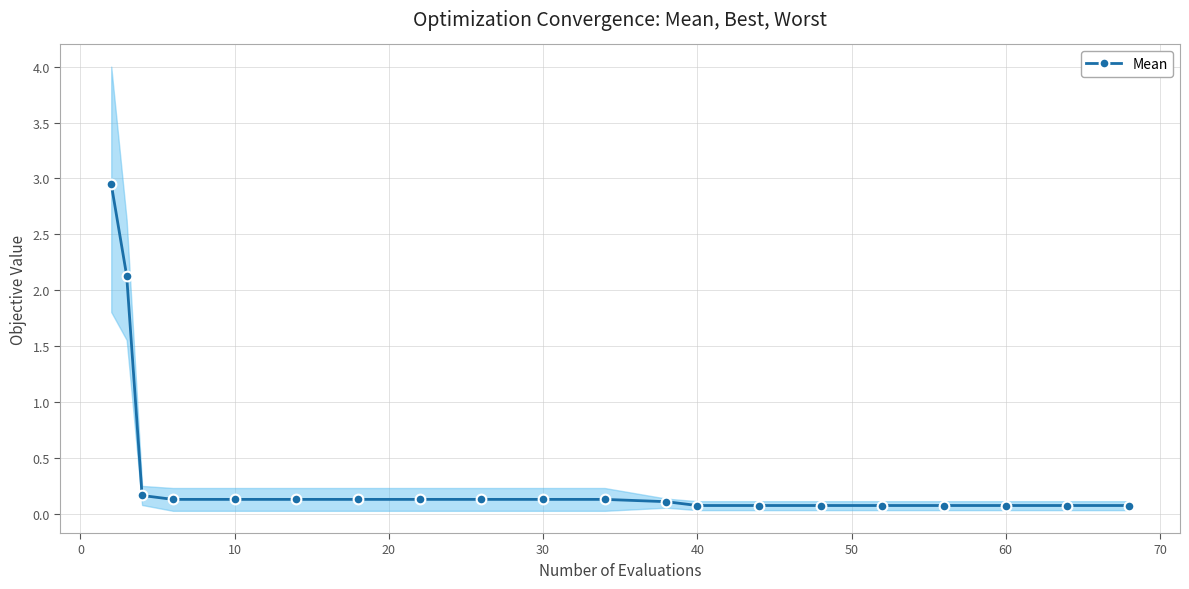

What is the greatest value displayed?

2.9